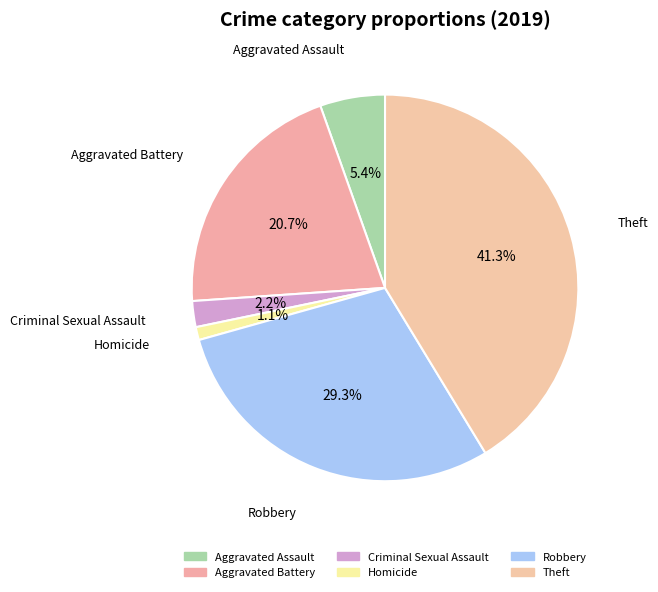

What portion of the pie excludes Robbery?

70.7%